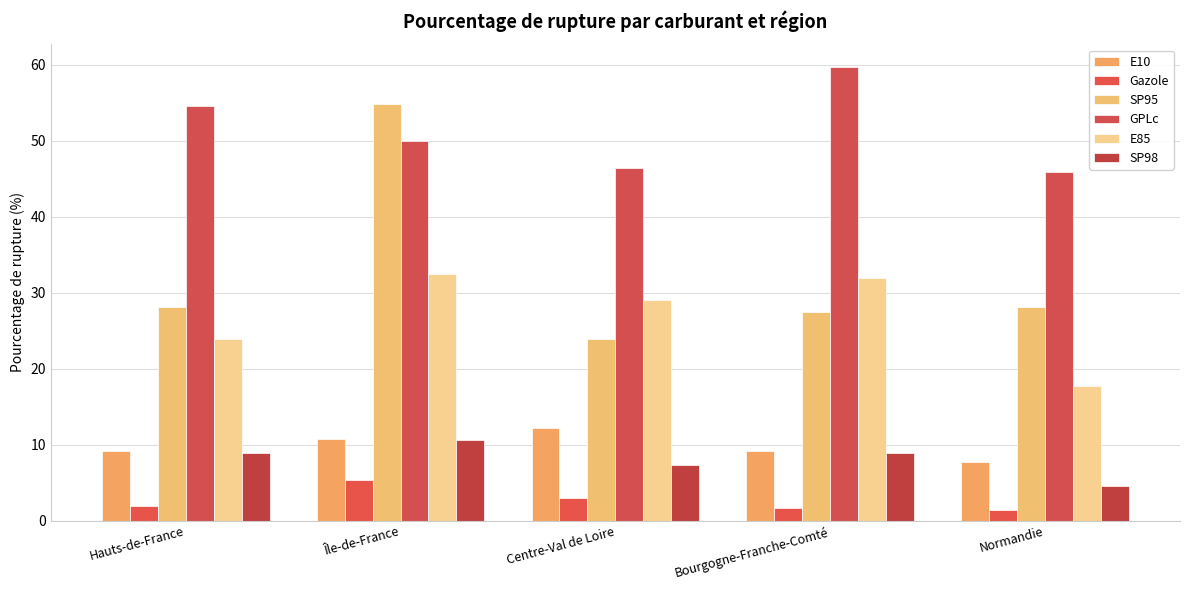

At which label does GPLc reach its minimum?

Normandie